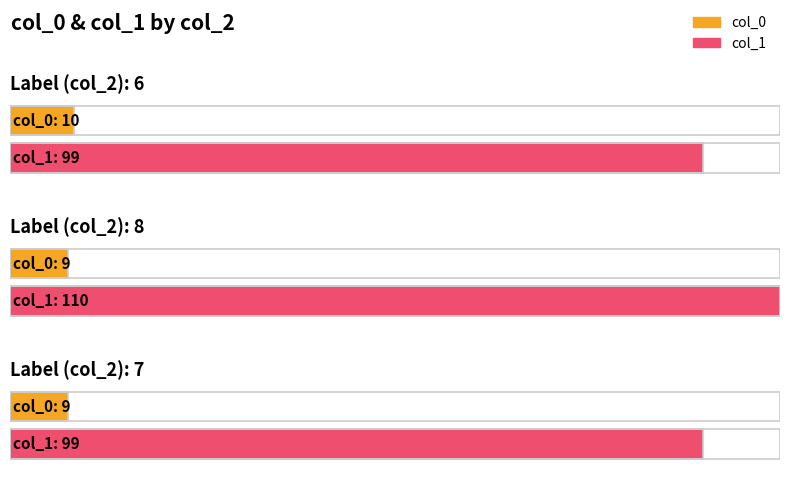

The value of col_0 at 6 is 5. True or false?

False